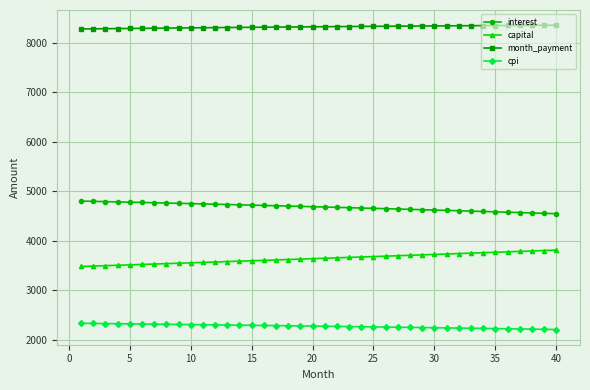

Does the chart display data point markers on the line(s)?

Yes